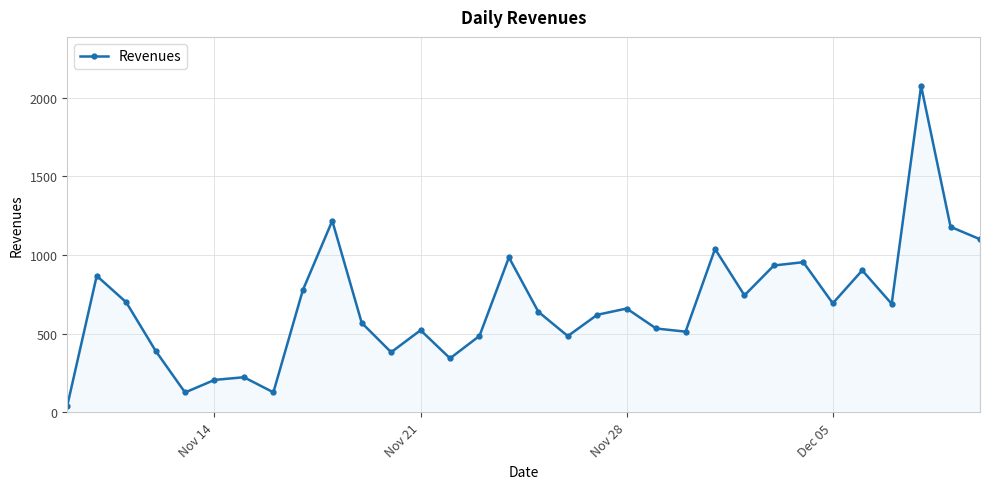

What is the average value?

679.4